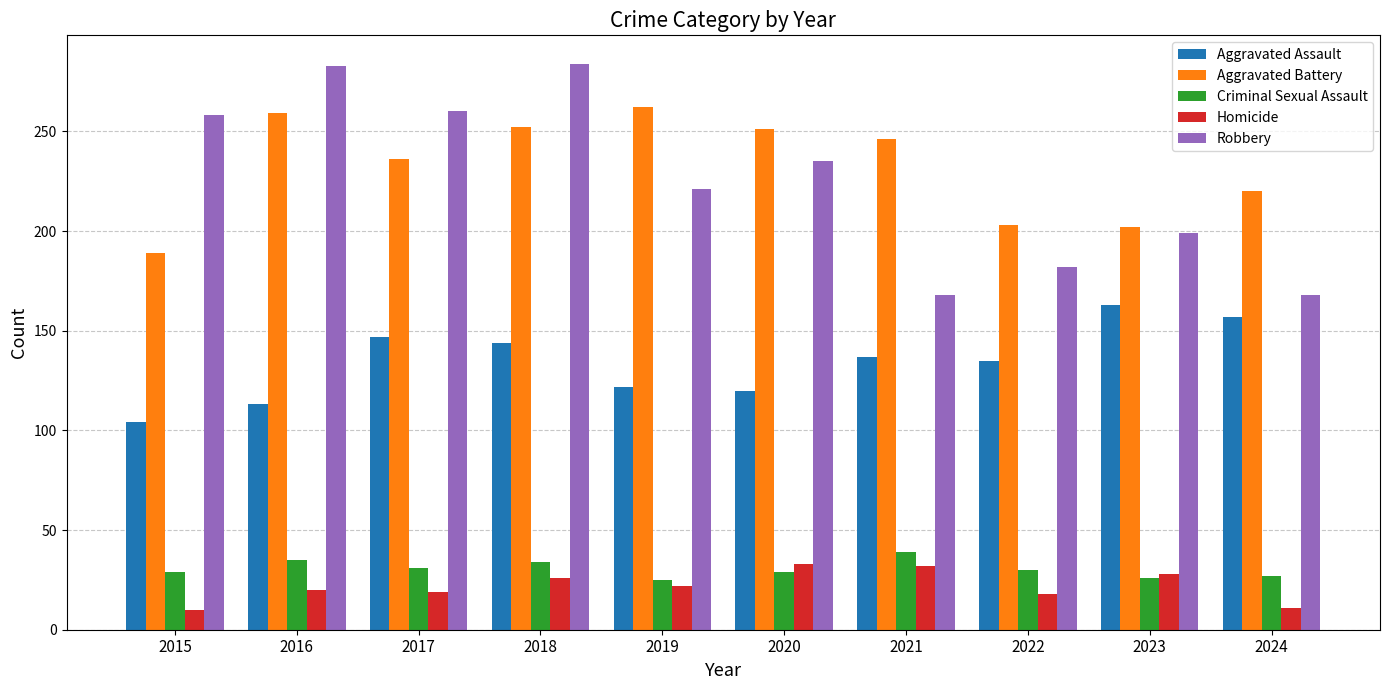

True or false: Robbery has a value of 104 at 2023.

False